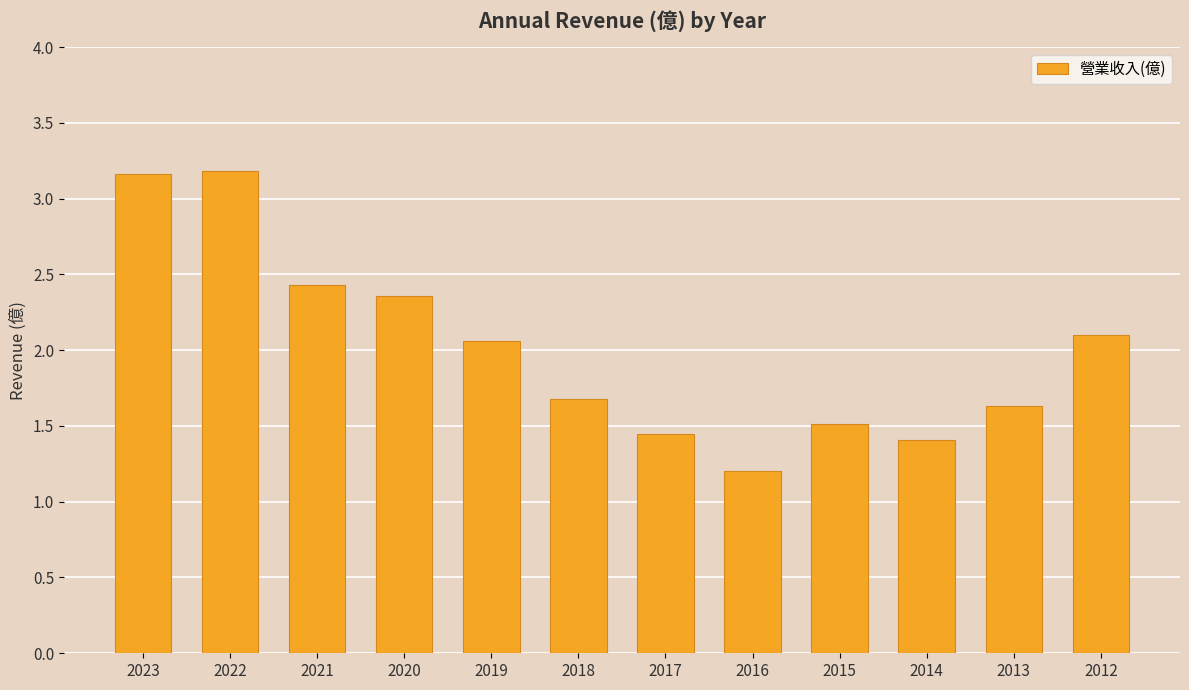

At which label does the data first exceed 2?

2023